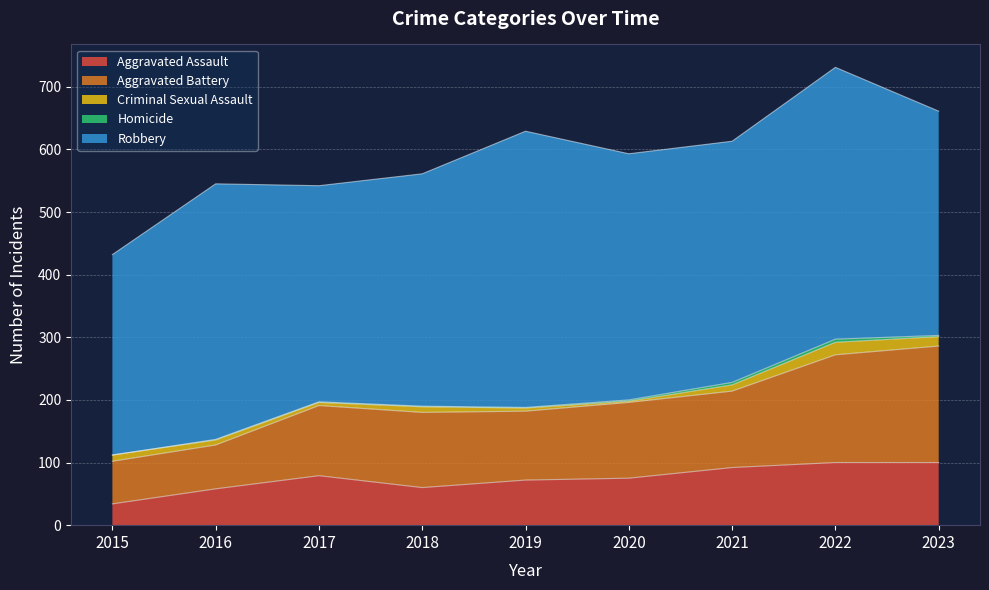

How many series are shown in this chart?

5